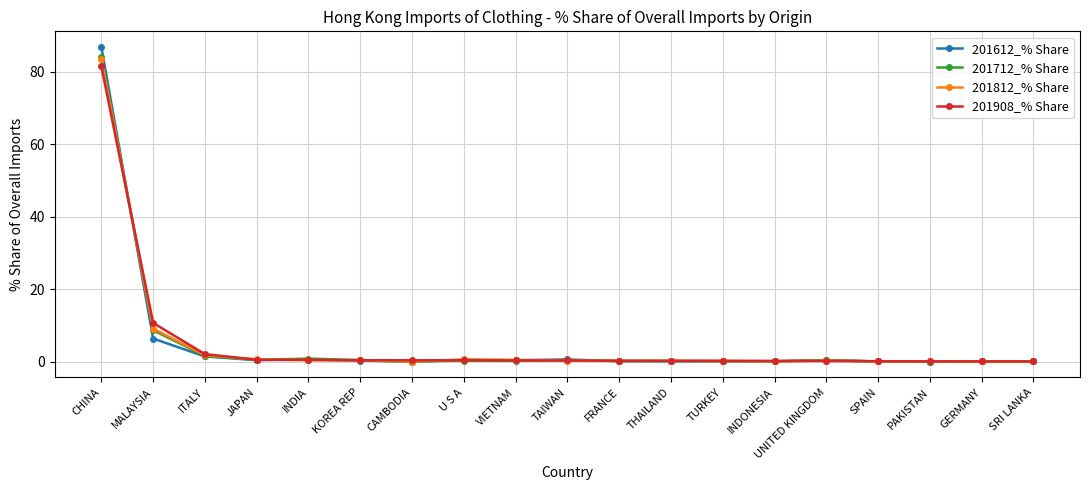

Which series has the largest range (max minus min)?

201612_% Share